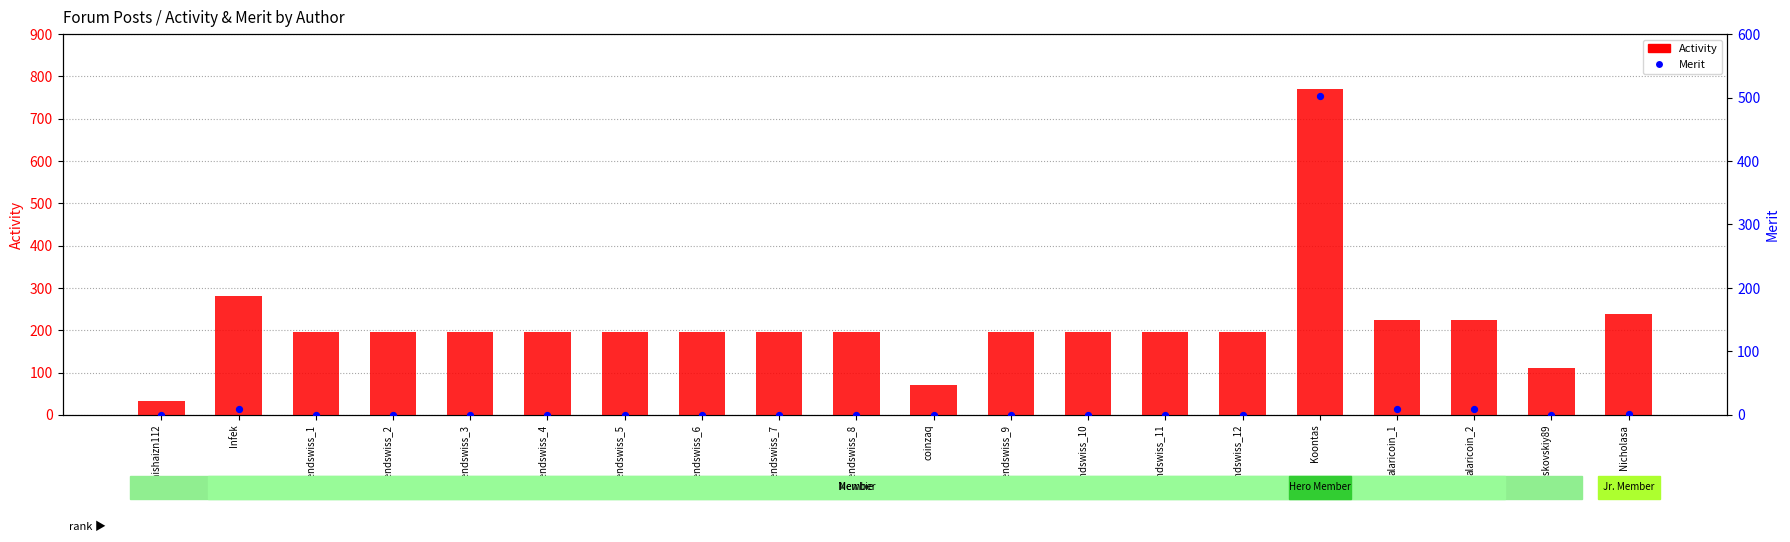

Which series contains the lowest Y value?

Merit